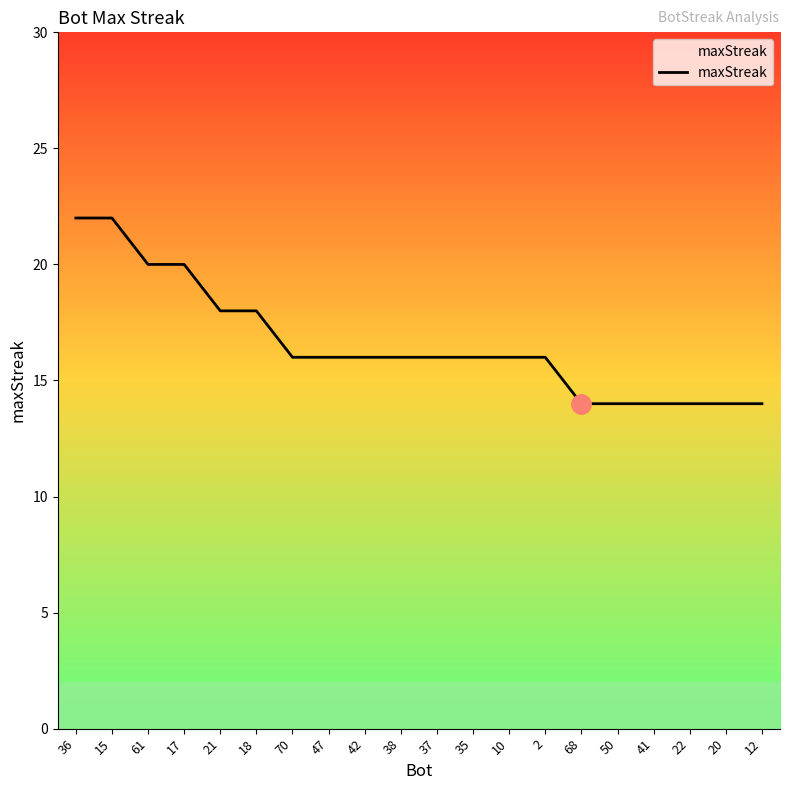

Reading left to right, transcribe all the data shown in this chart.

36=22	15=22	61=20	17=20	21=18	18=18	70=16	47=16	42=16	38=16	37=16	35=16	10=16	2=16	68=14	50=14	41=14	22=14	20=14	12=14